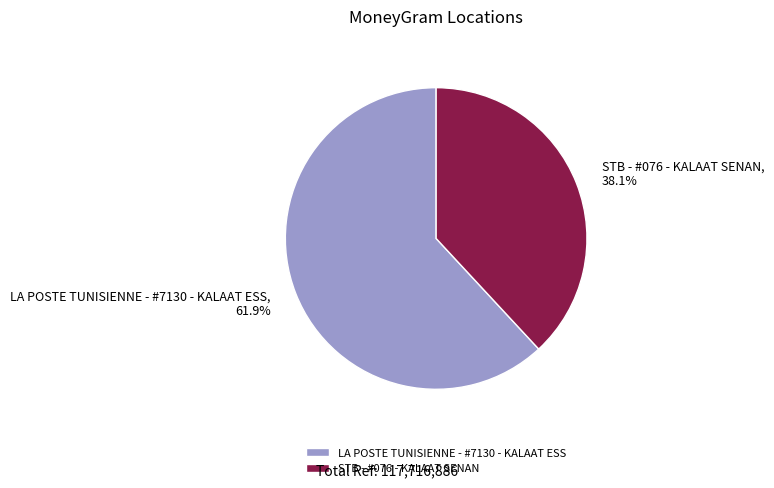

How many segments does this pie chart have?

2